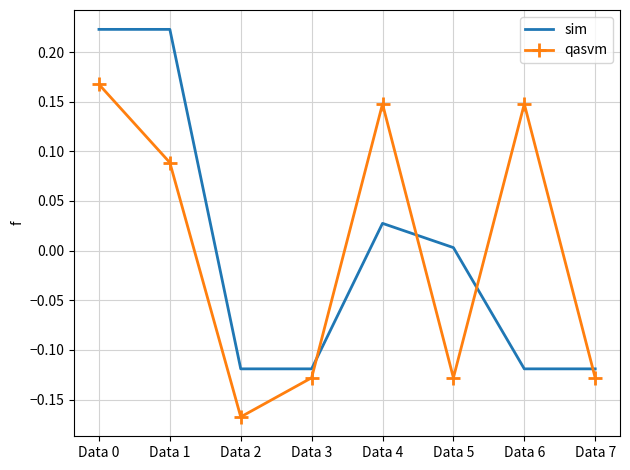

True or false: sim has more than 0 points higher than both neighbors.

True